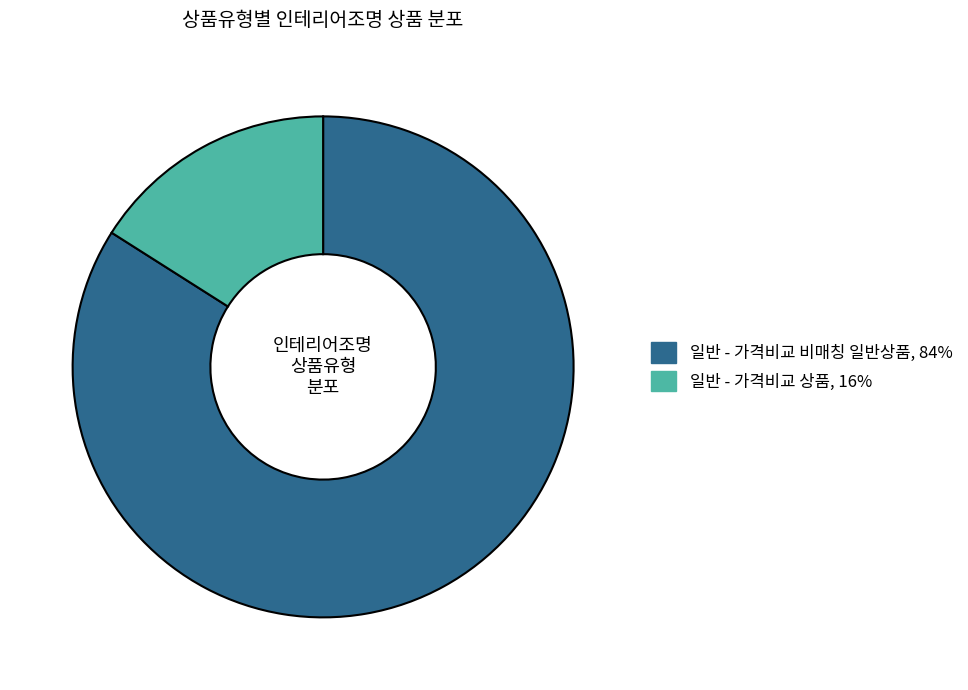

Combined, do 일반 - 가격비교 비매칭 일반상품 and 일반 - 가격비교 상품 account for over 50%?

Yes